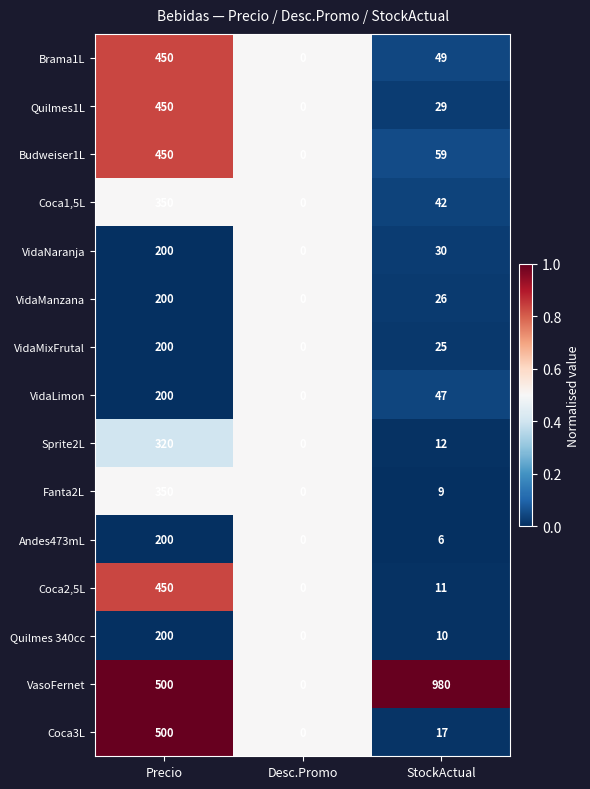

Which series has the largest total across all categories?

VasoFernet